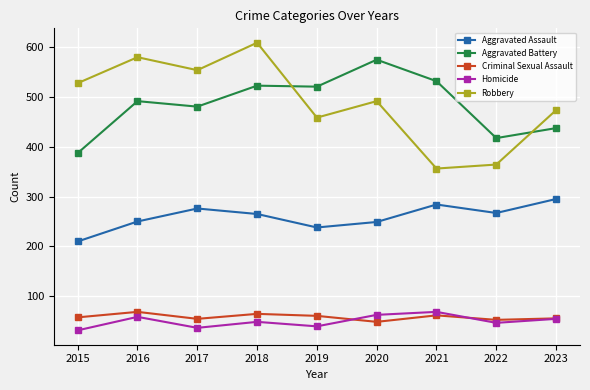

What value does the Homicide series have at 2020, to the nearest 10?

60